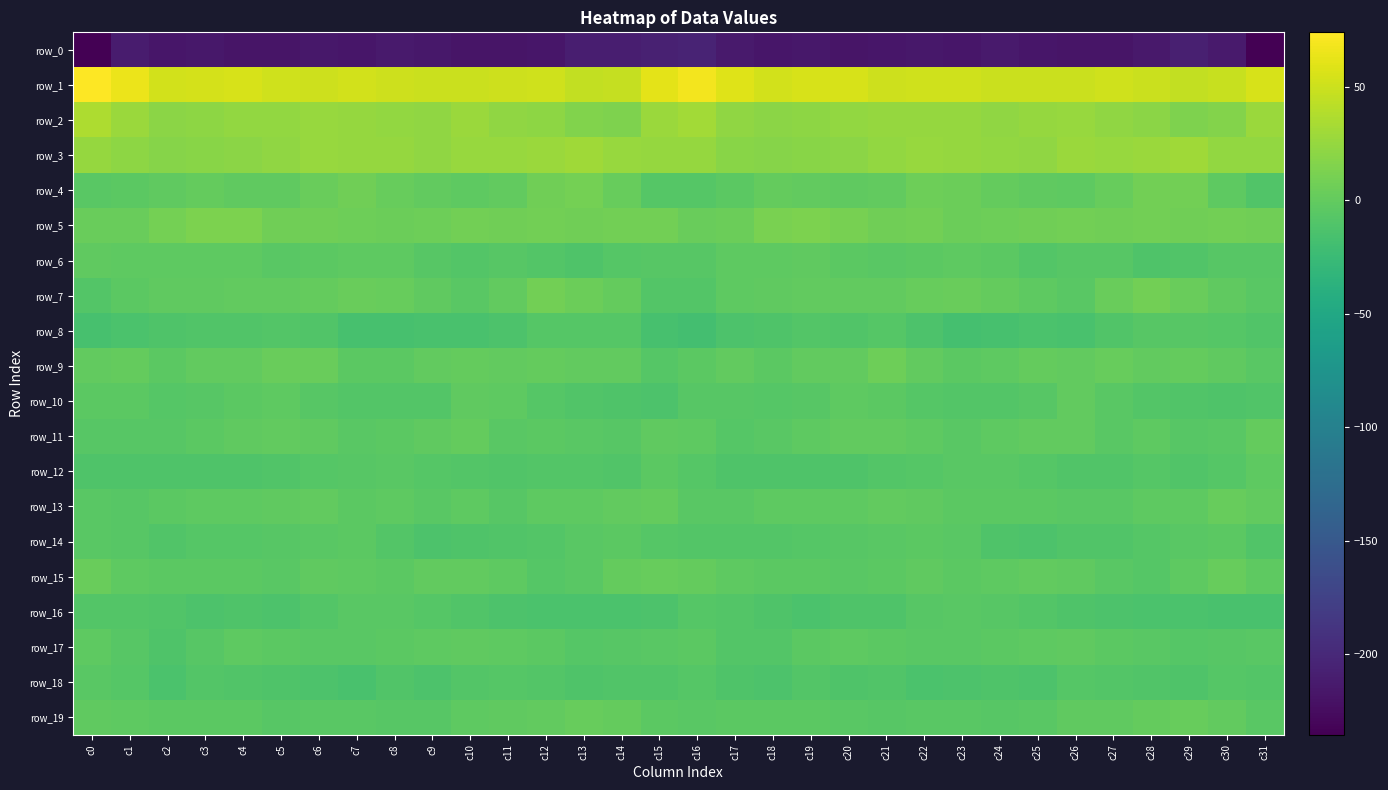

How many values in the row_17 series exceed -4?

12